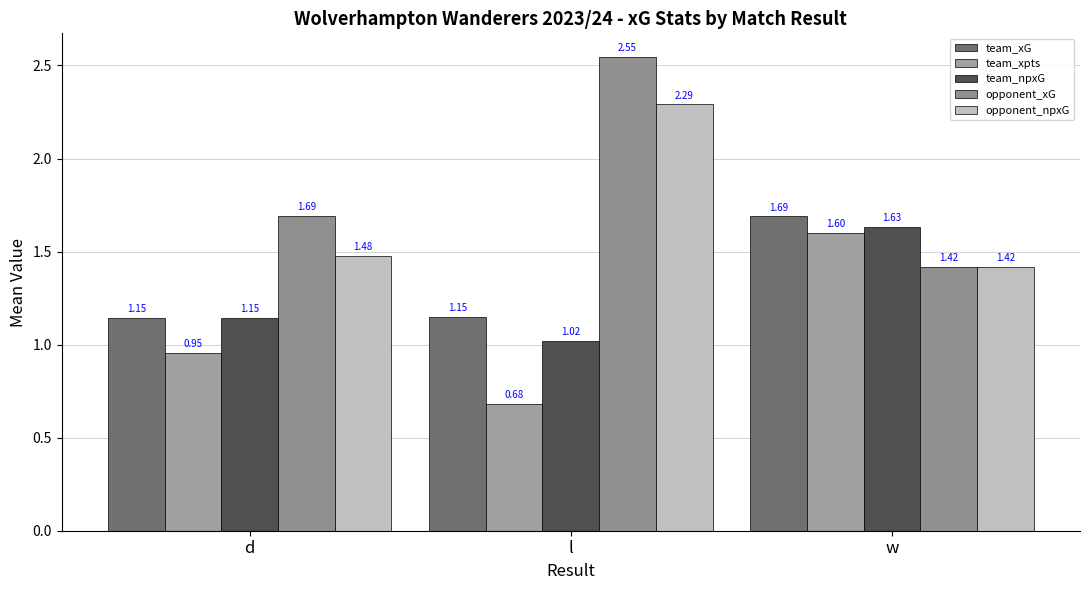

List the labels in order of team_xpts value, smallest first.

l, d, w